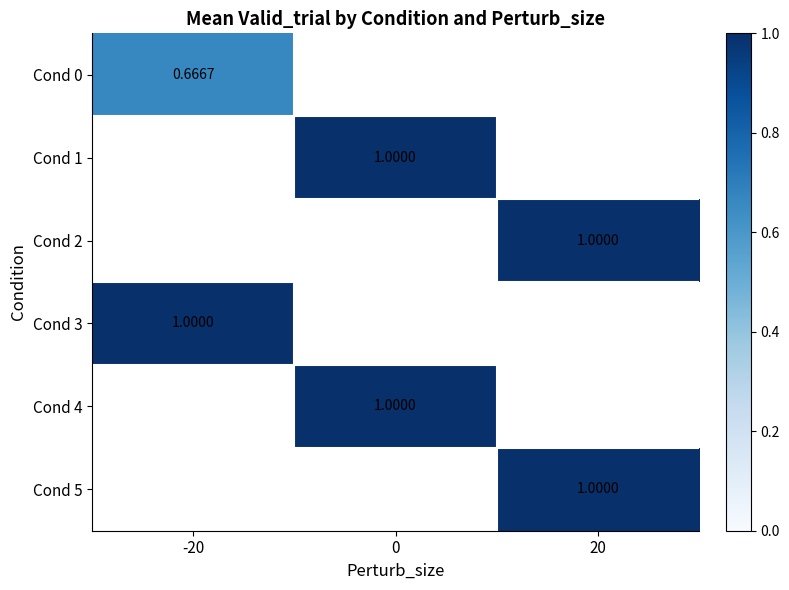

How many categories are shown in the chart?

3